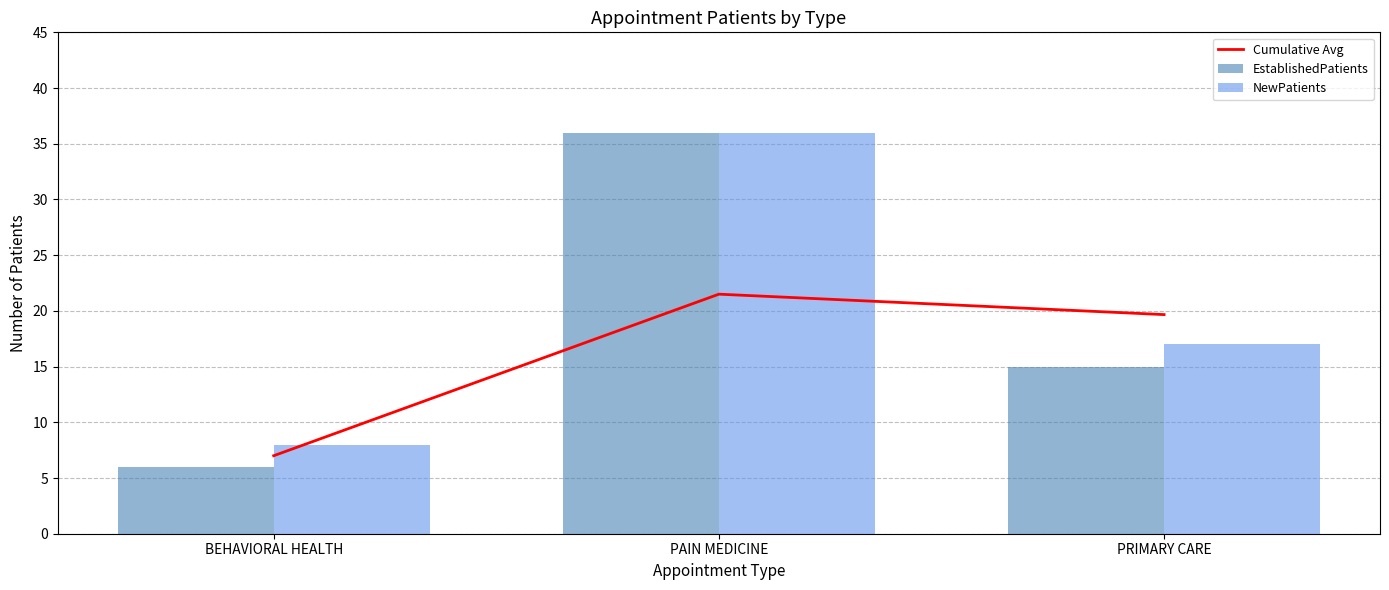

How many values in the EstablishedPatients series exceed 15?

1